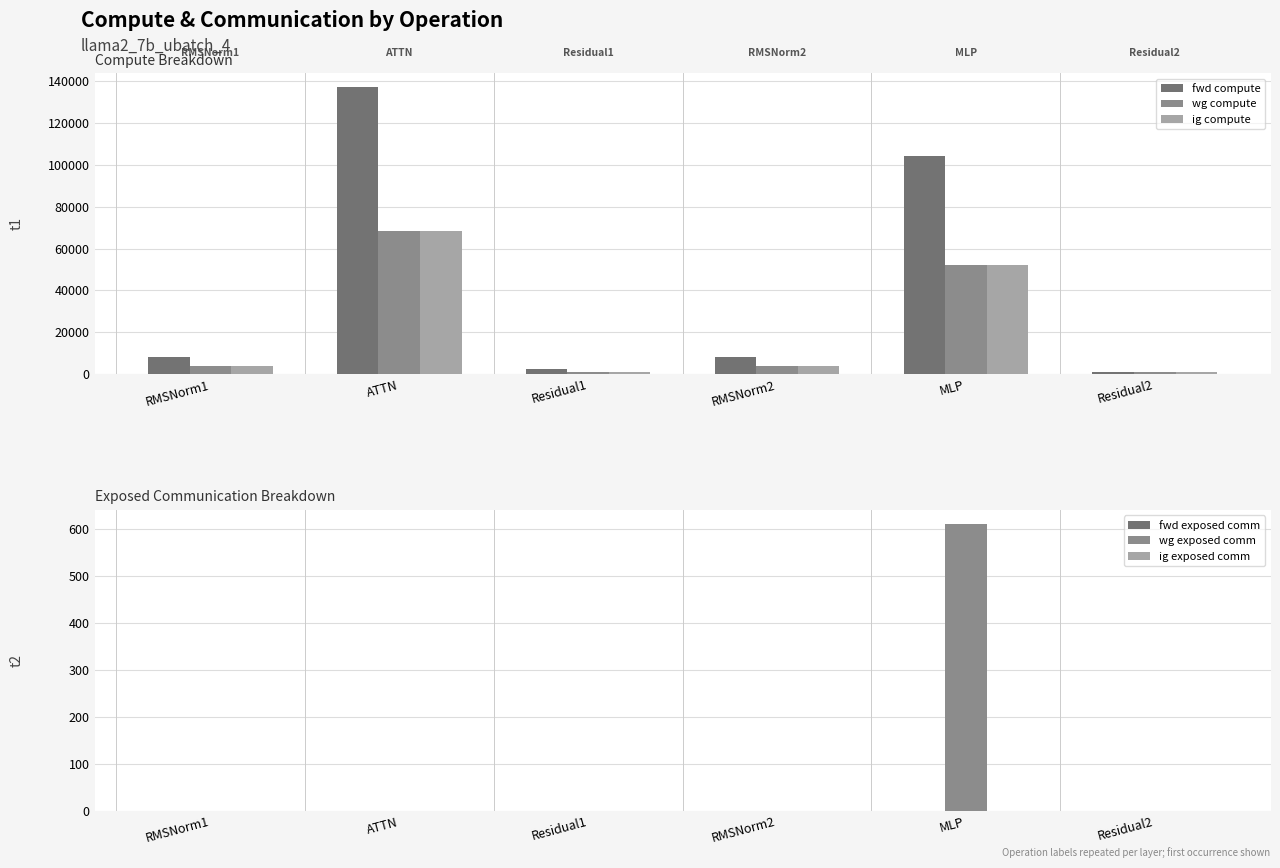

Reading right to left, what are all the values shown in this chart?

fwd compute: Residual2=1167.1	MLP=103993.1	RMSNorm2=8179.0	Residual1=2334.1	ATTN=136947.3	RMSNorm1=8179.0
wg compute: Residual2=1167.1	MLP=51996.6	RMSNorm2=4089.5	Residual1=1167.1	ATTN=68473.6	RMSNorm1=4089.5
ig compute: Residual2=1167.1	MLP=51996.6	RMSNorm2=4089.5	Residual1=1167.1	ATTN=68473.6	RMSNorm1=4089.5
fwd exposed comm: Residual2=0.0	MLP=0.0	RMSNorm2=0.0	Residual1=0.0	ATTN=0.0	RMSNorm1=0.0
wg exposed comm: Residual2=0.0	MLP=610.6	RMSNorm2=0.0	Residual1=0.0	ATTN=0.0	RMSNorm1=0.0
ig exposed comm: Residual2=0.0	MLP=0.0	RMSNorm2=0.0	Residual1=0.0	ATTN=0.0	RMSNorm1=0.0